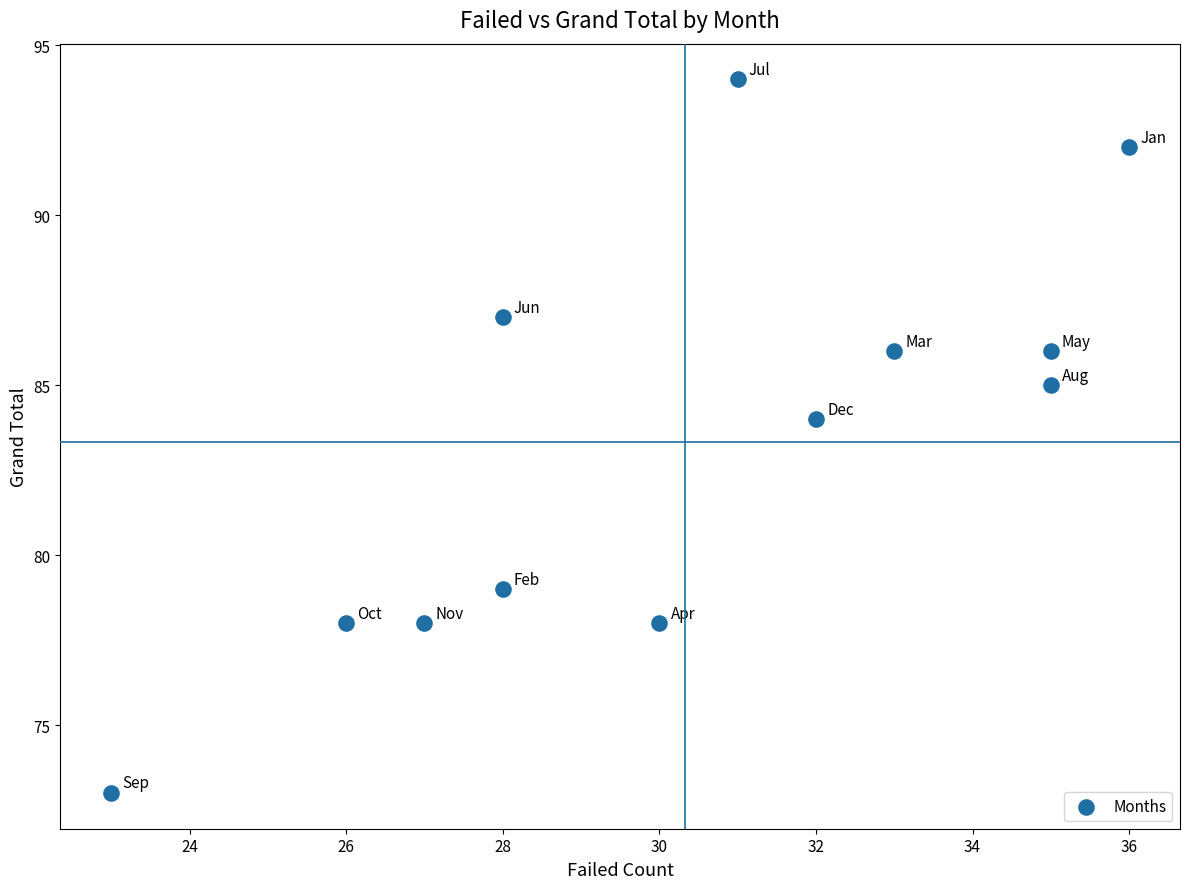

What is the average Y value?

83